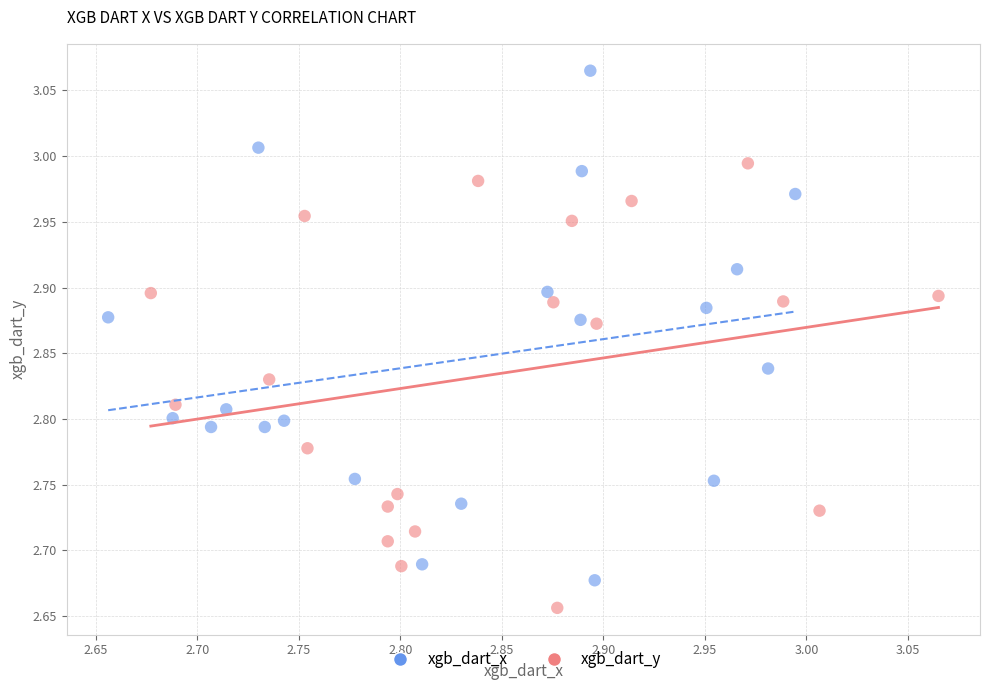

Which series has the widest spread of Y values?

xgb_dart_x